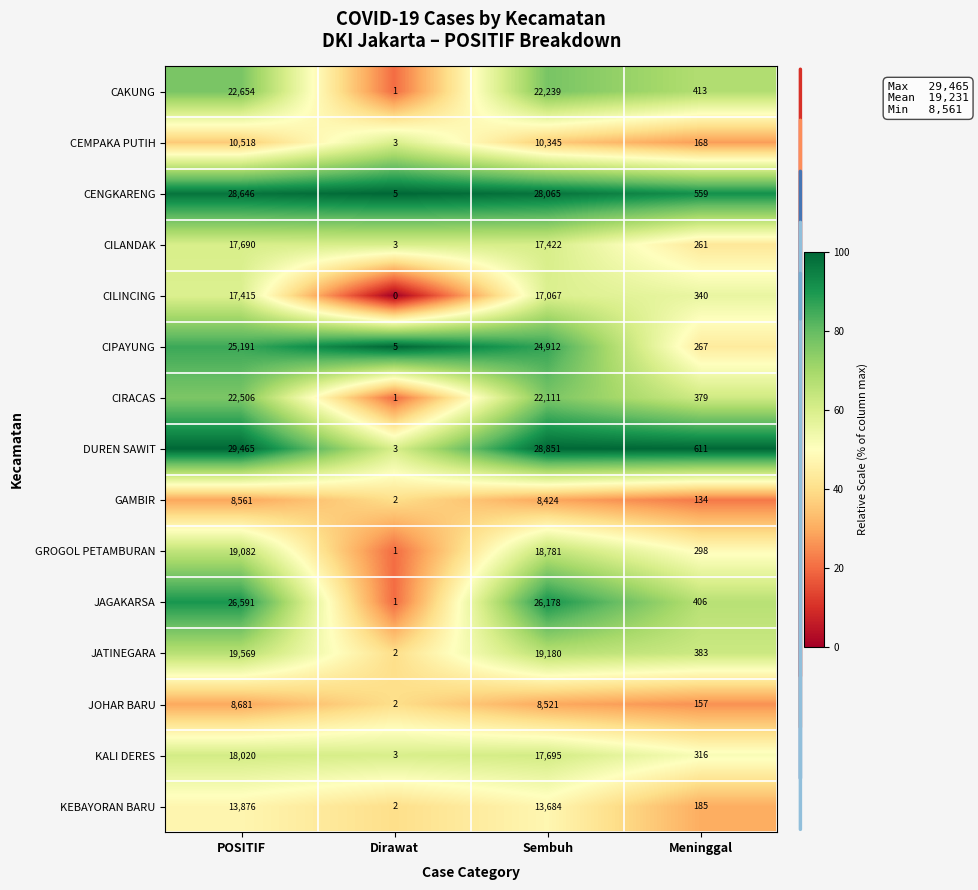

At which label does JAGAKARSA first exceed 26178?

POSITIF